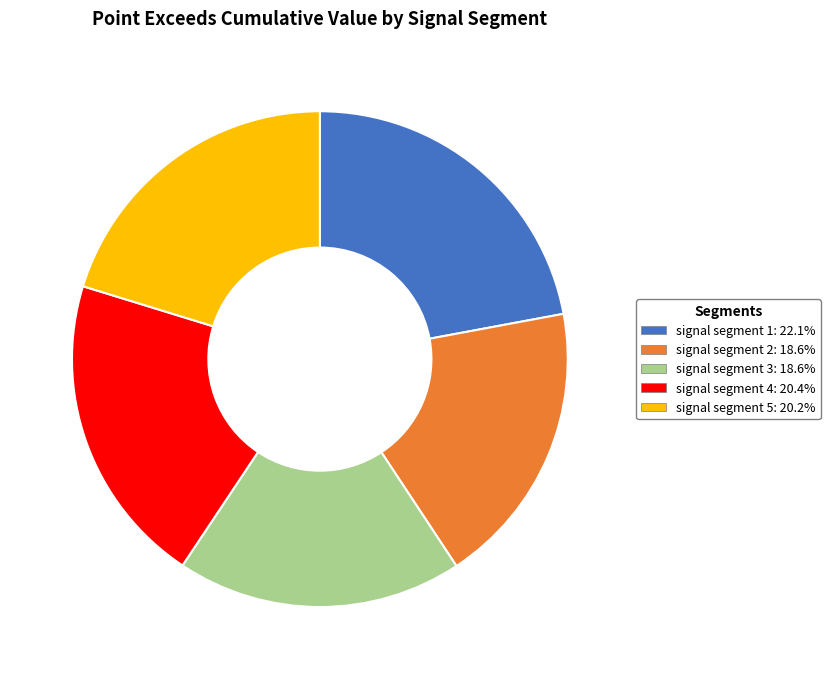

Does signal segment 1 account for over 50% of the chart?

No